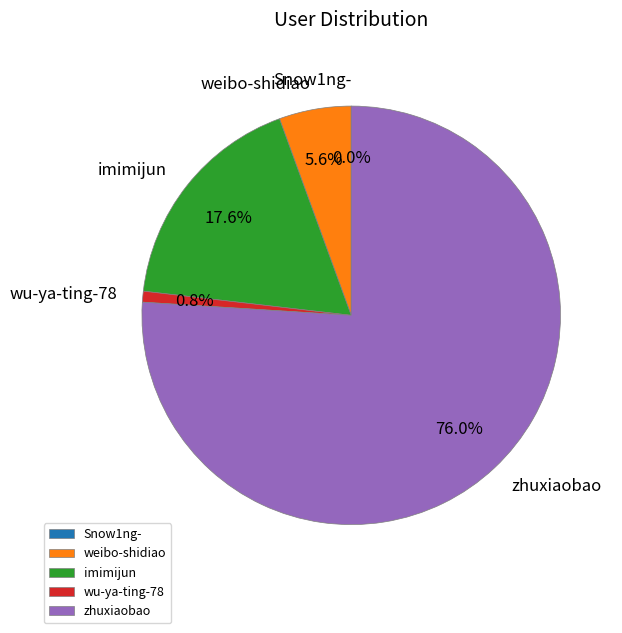

How much of the chart is everything except zhuxiaobao?

24.0%